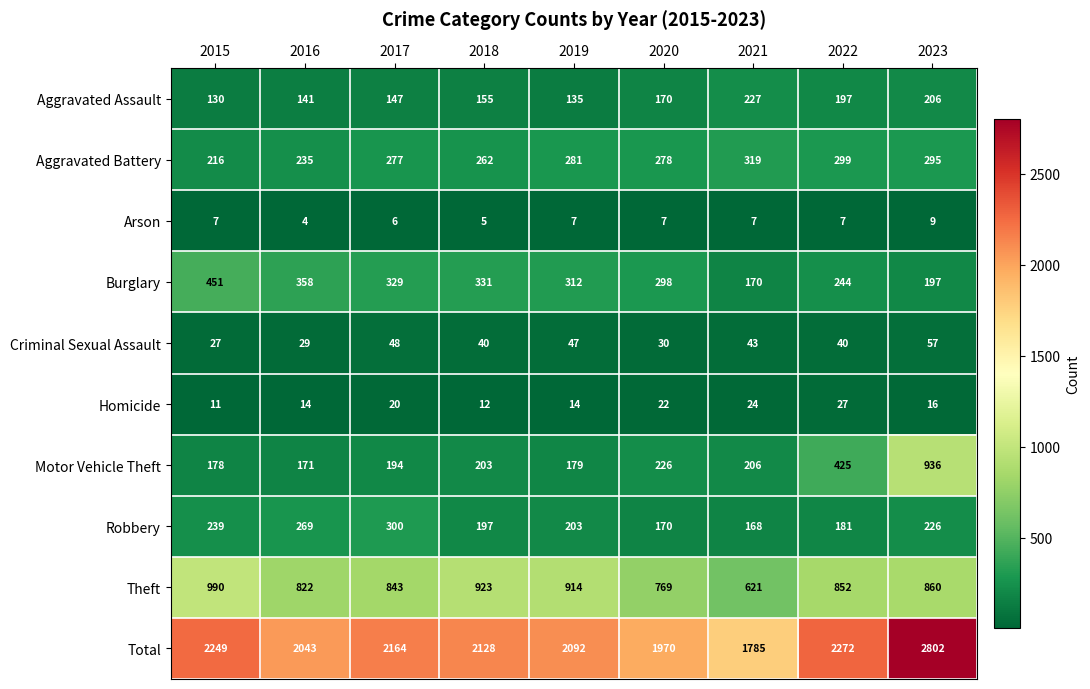

Is the value of Motor Vehicle Theft at 2016 greater than the value of Criminal Sexual Assault at 2019?

Yes